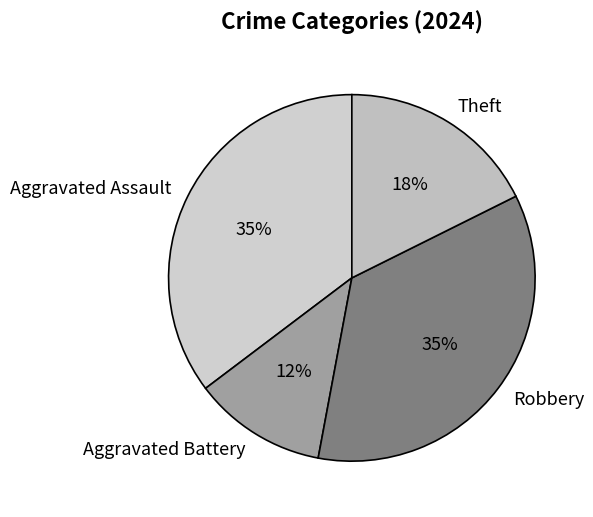

What is the ratio of the value at Aggravated Battery to the value at Aggravated Assault?

0.3